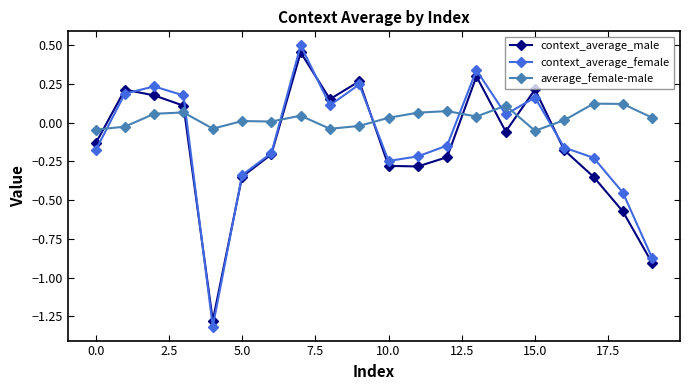

List the series in order of their overall mean, lowest first.

context_average_male, context_average_female, average_female-male